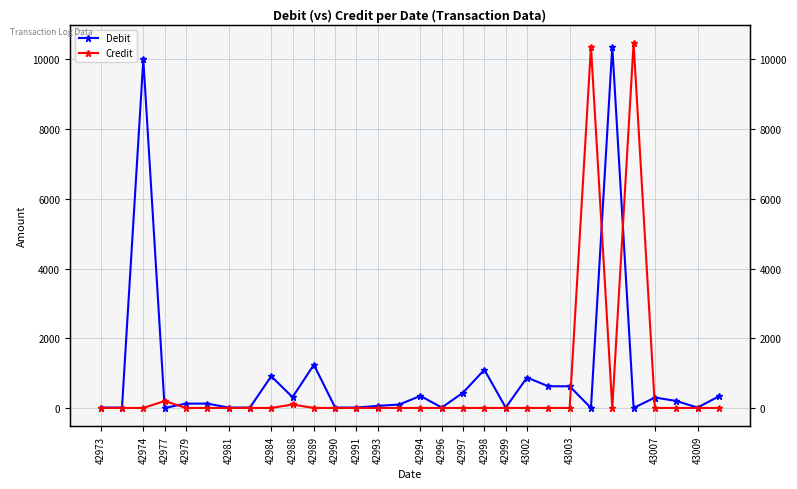

Is it true that Credit equals -6000.6 at 42999?

False